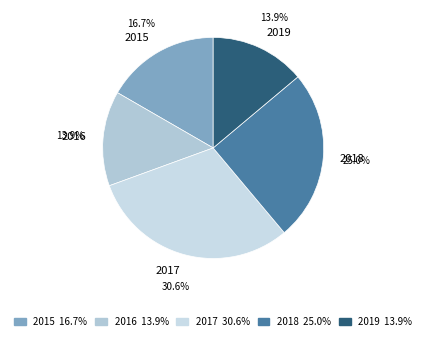

Does 2016 account for over 50% of the chart?

No